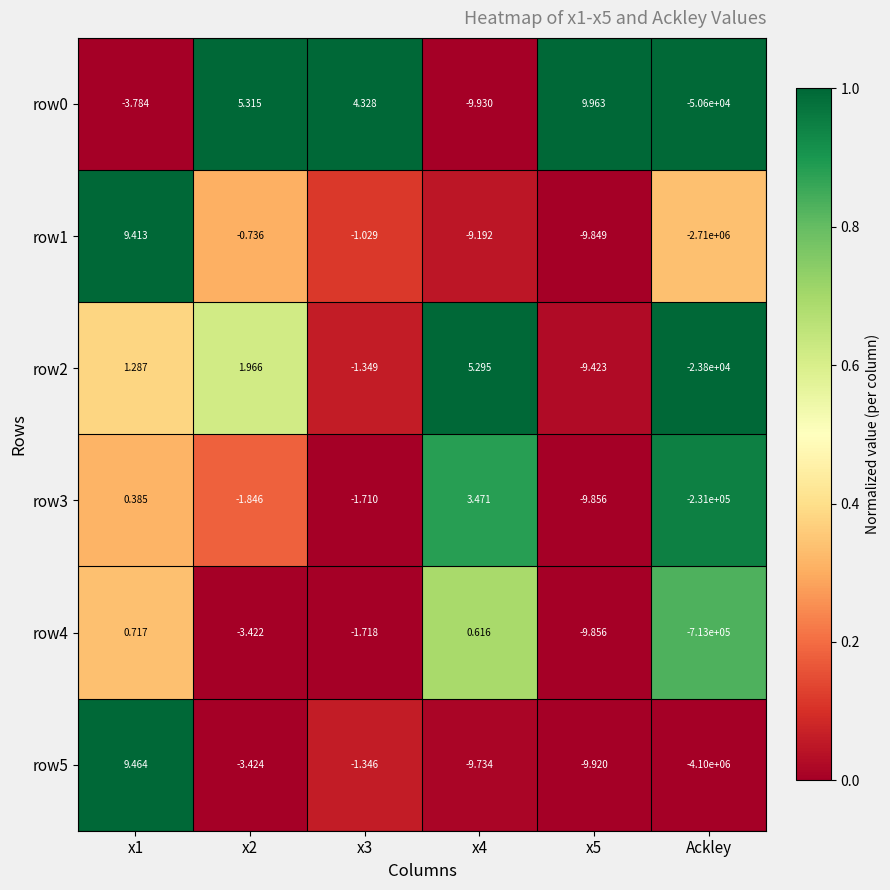

Rank the series by their maximum value, from highest to lowest.

row0, row5, row1, row2, row3, row4